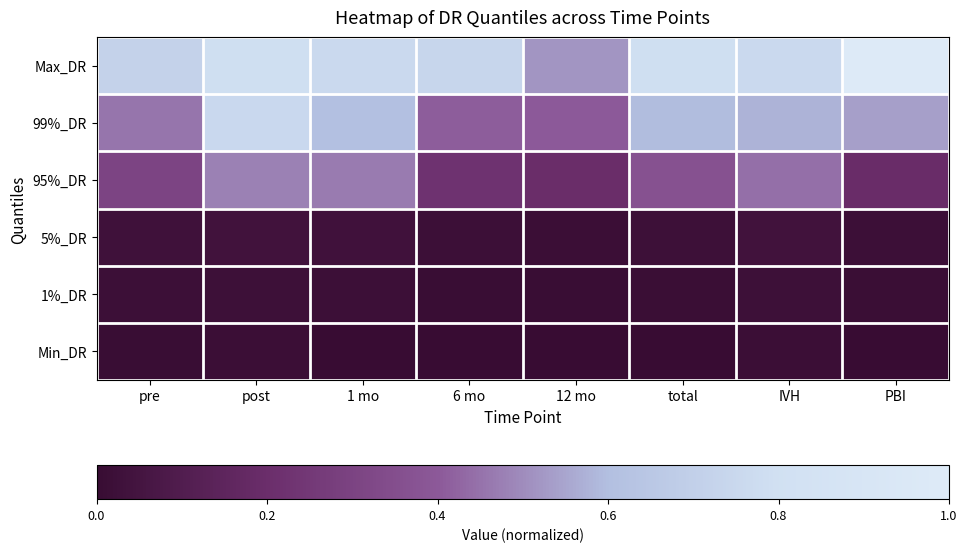

What is the maximum value shown in the chart?

1.0